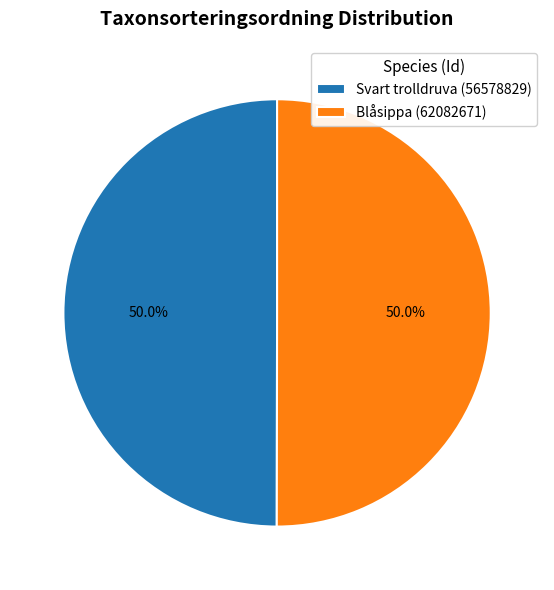

How many slices are in this pie chart?

2